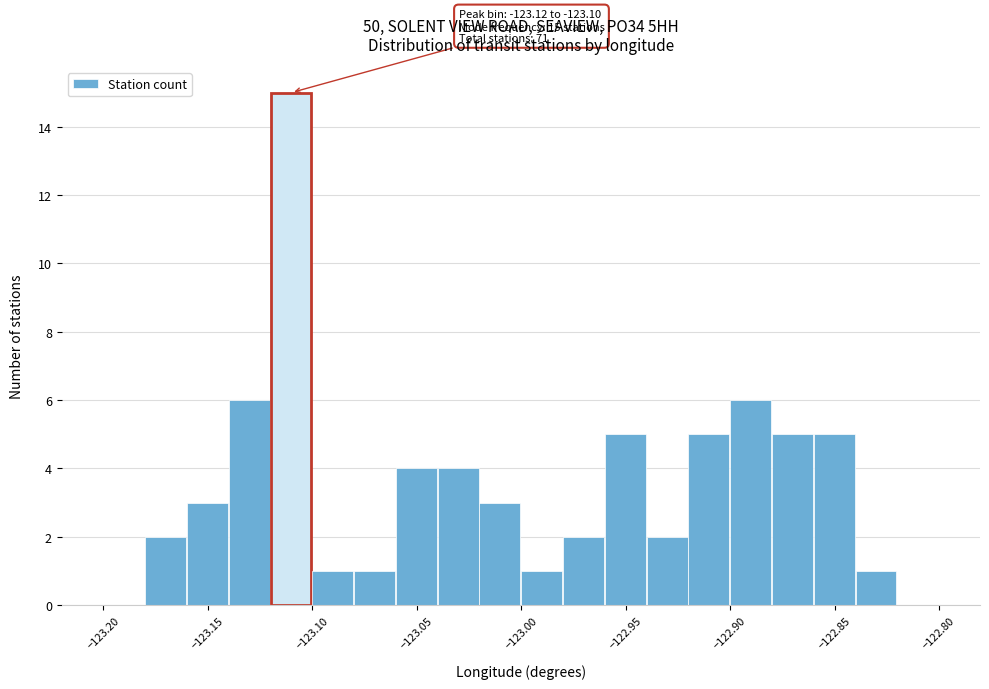

Over which range of the x-axis is the bar tallest?

-123.12 to -123.10